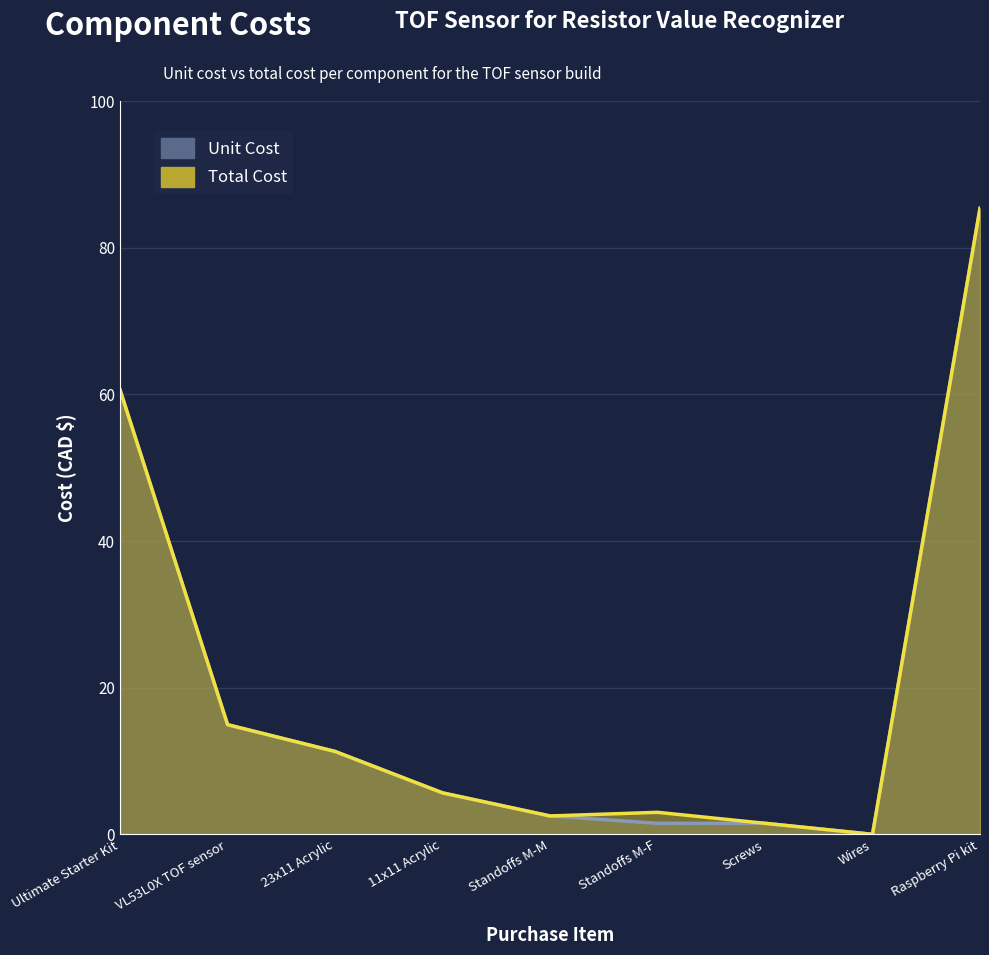

At which label does Total Cost reach its minimum?

Wires